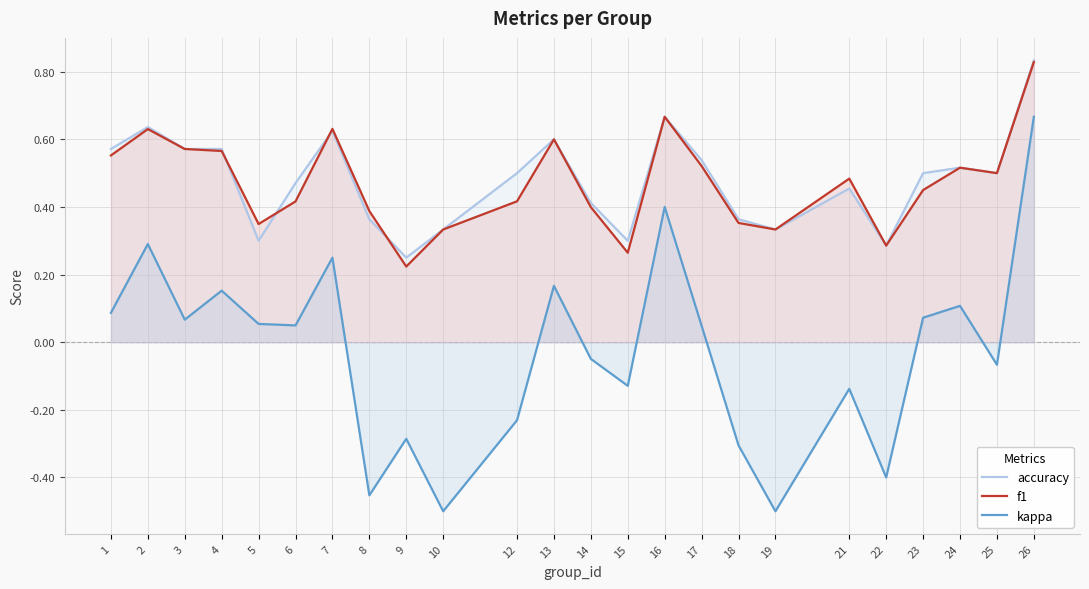

Count the accuracy values in the range 0 to 1.

24